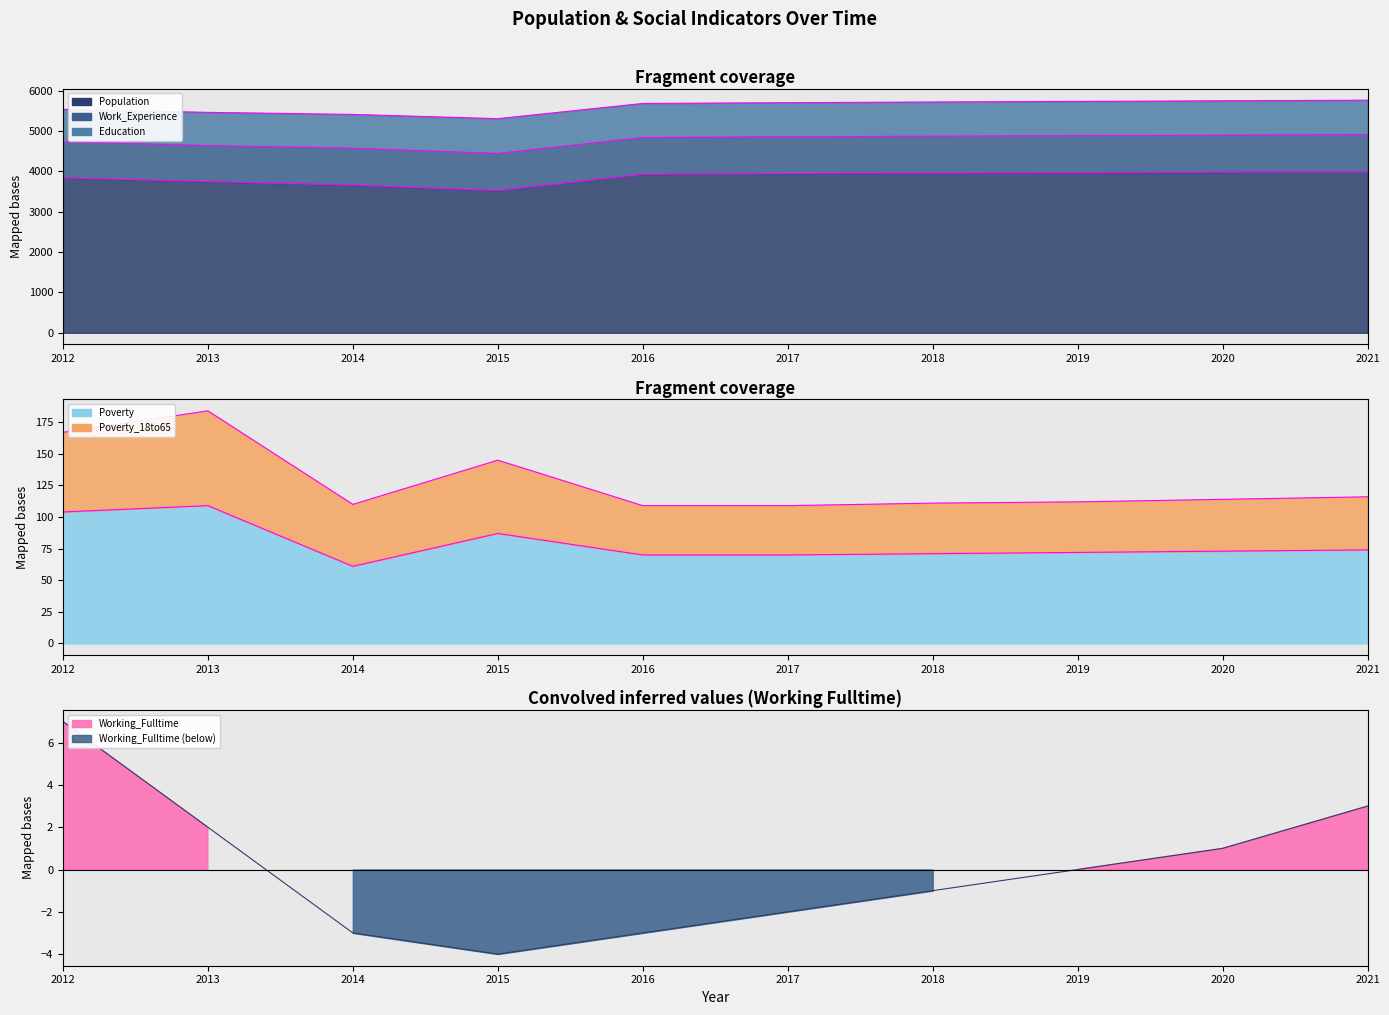

What is the difference between the maximum and minimum values in the Population series?

468